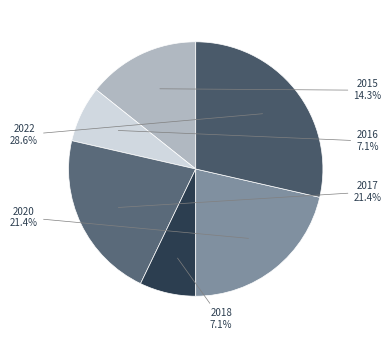

Between 2017 and 2018, which is larger?

2017